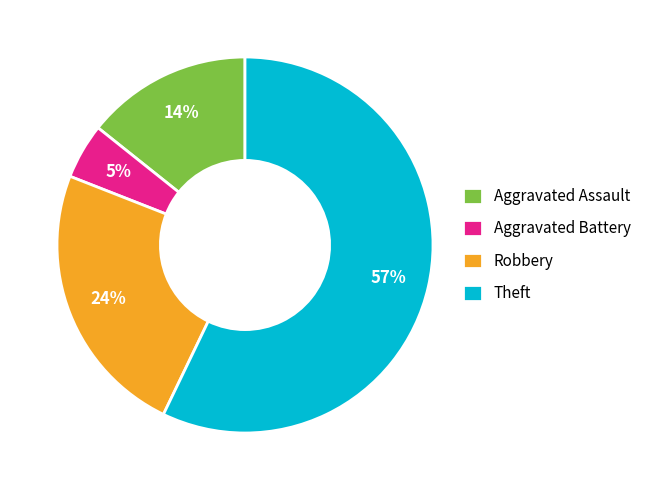

Combined, do Aggravated Battery and Aggravated Assault account for over 50%?

No